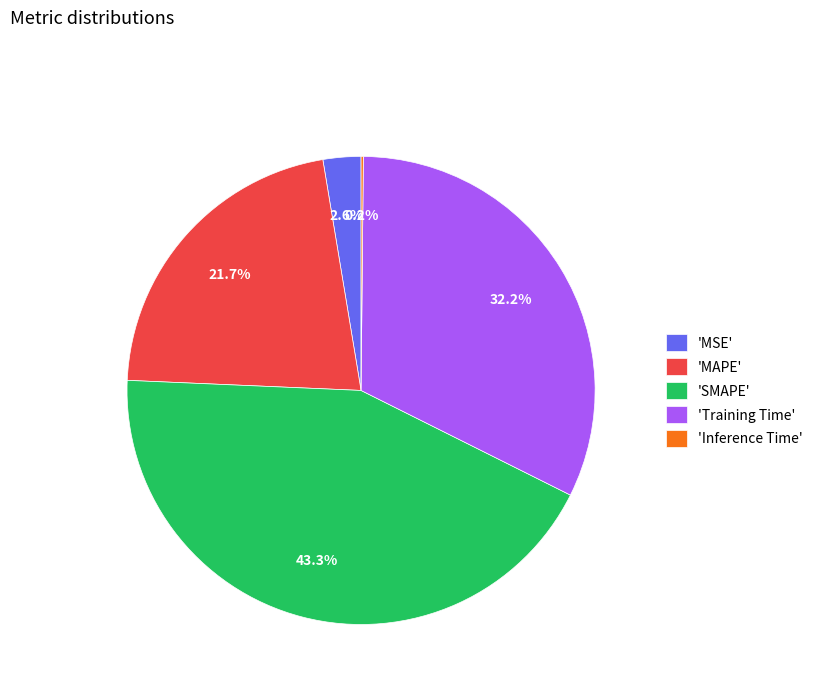

Which has a higher value, 'SMAPE' or 'MSE'?

'SMAPE'